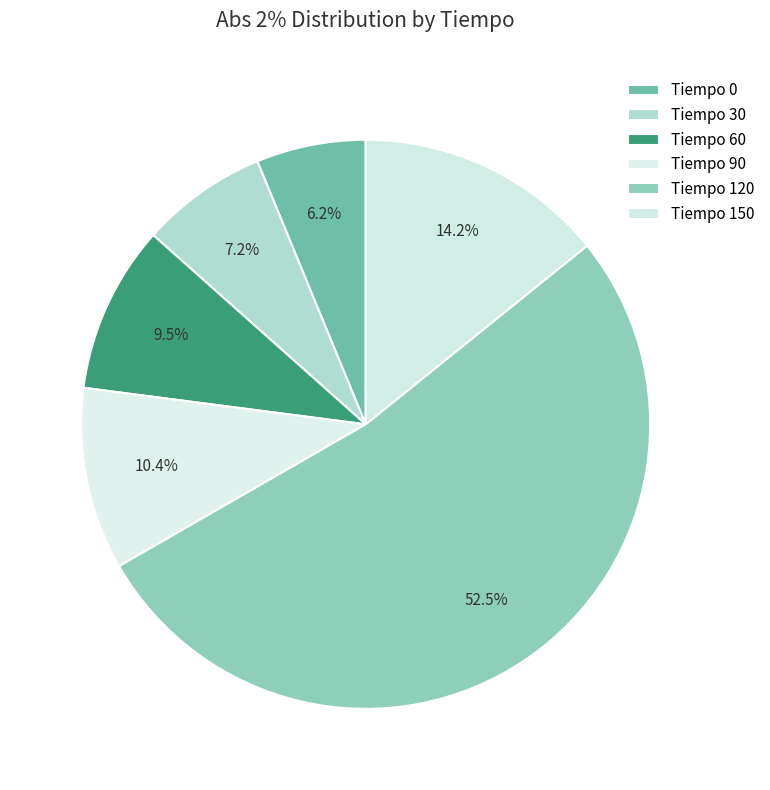

Is there a majority slice in this chart?

Yes